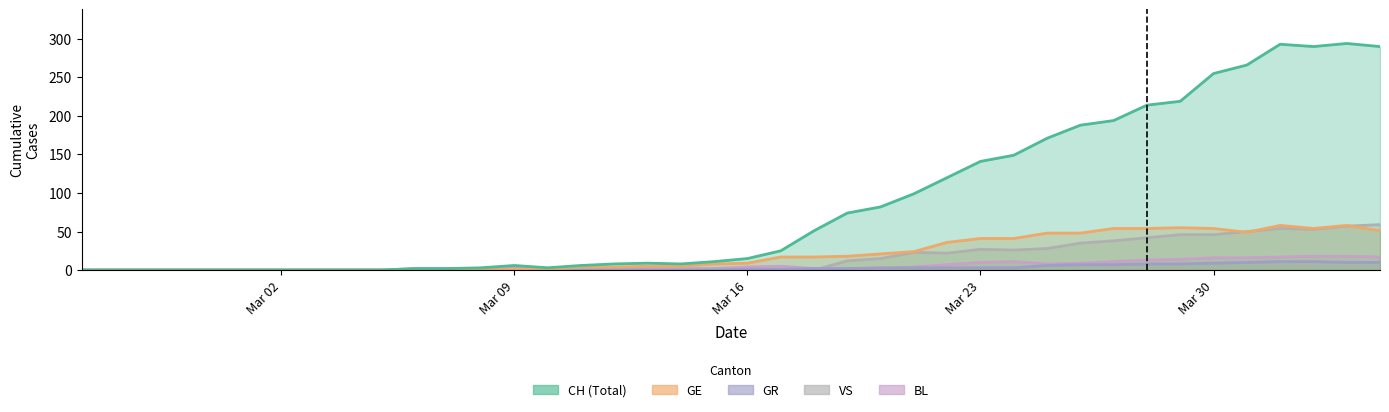

Reading right to left, what are all the values shown in this chart?

CH: 290	294	290	293	266	255	219	214	194	188	171	149	141	120	99	82	74	51	25	15	11	8	9	8	6	3	6	3	2	2	0	0	0	0	0	0	0	0	0	0
GE: 51	58	54	58	49	54	55	54	54	48	48	41	41	36	24	21	18	17	17	9	8	5	5	4	4	1	1	0	0	0	0	0	0	0	0	0	0	0	0	0
GR: 10	10	11	11	10	9	8	8	7	7	6	3	3	3	3	3	2	2	1	1	0	0	0	0	0	0	0	0	0	0	0	0	0	0	0	0	0	0	0	0
VS: 59	57	53	54	50	46	46	42	38	35	28	26	27	22	23	15	12	0	0	0	0	0	0	0	0	0	0	0	0	0	0	0	0	0	0	0	0	0	0	0
BL: 17	18	18	17	16	16	14	13	11	9	8	11	10	7	4	2	2	2	5	4	2	2	3	3	1	1	4	2	2	2	0	0	0	0	0	0	0	0	0	0